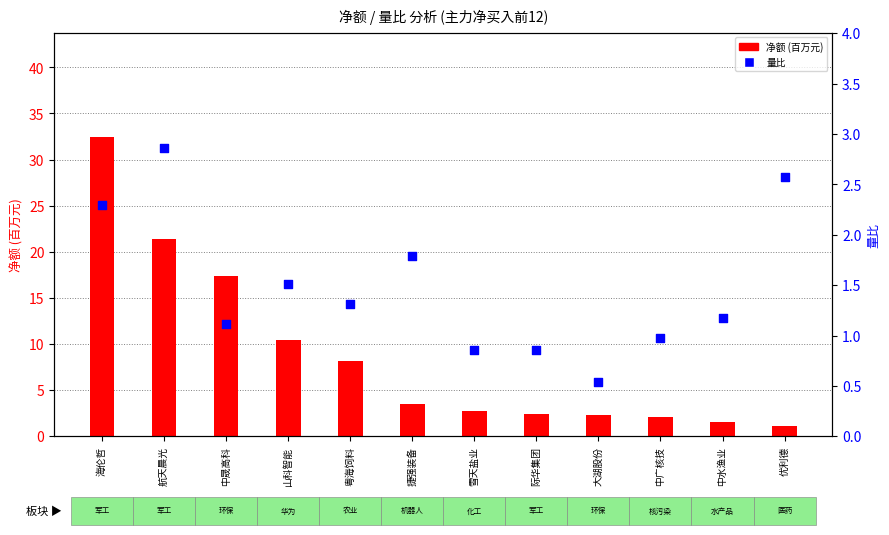

At how many categories does at least one series exceed 13?

3